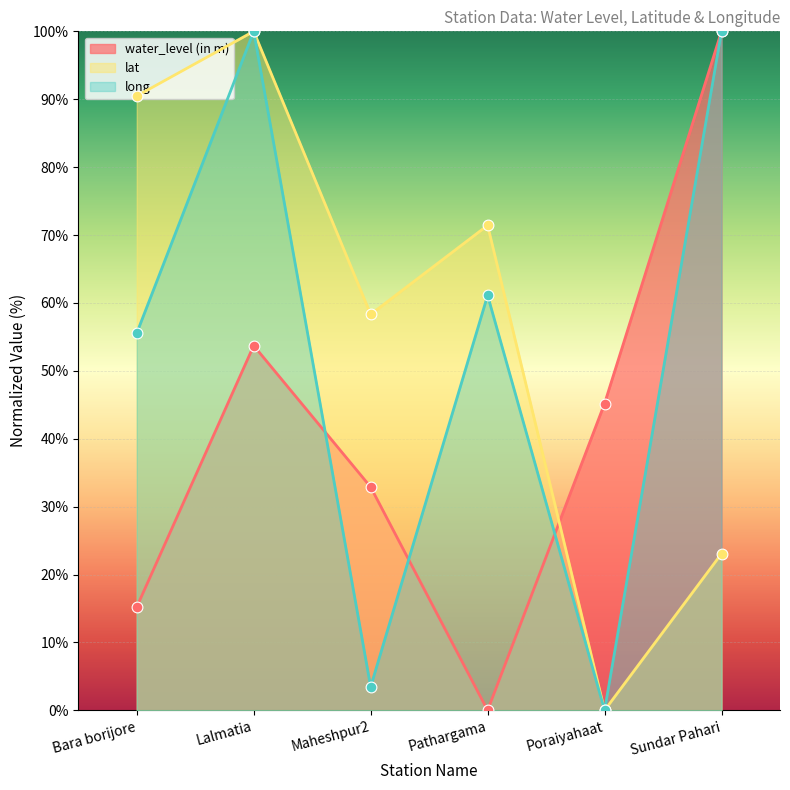

Which series contains the lowest Y value?

water_level (in m)